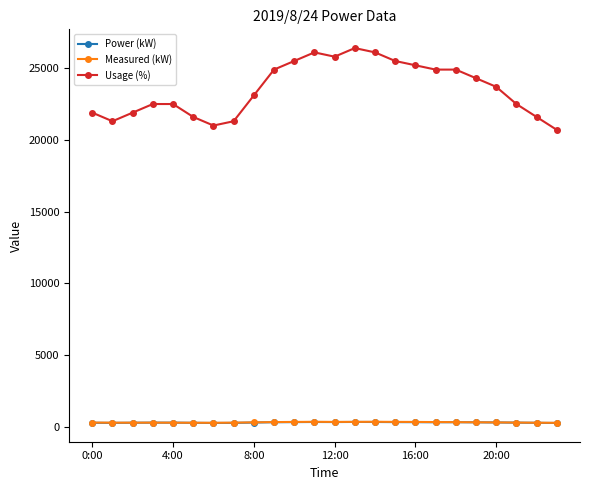

True or false: Usage (%) has more than 0 points higher than both neighbors.

True